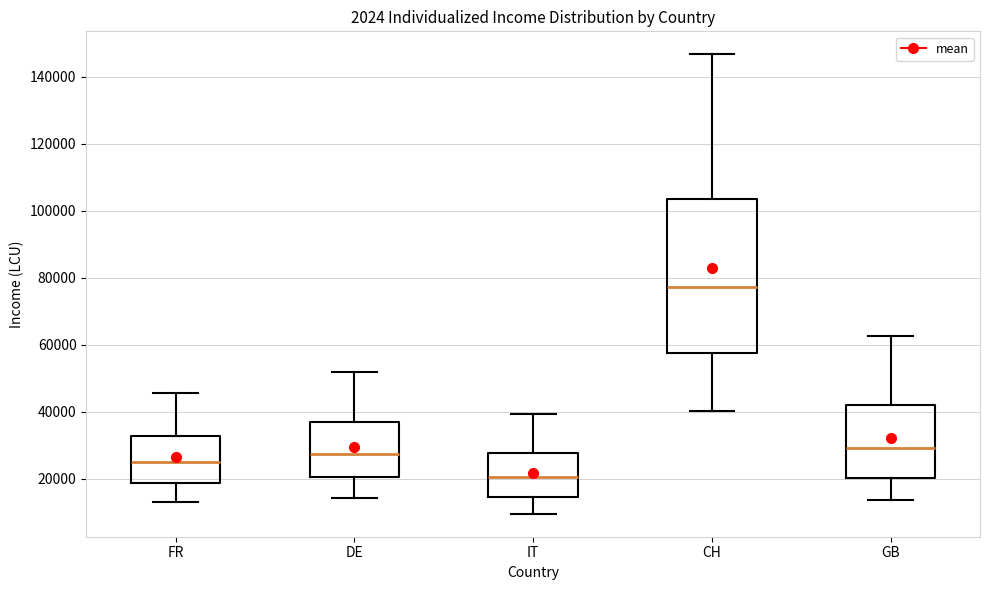

Reading left to right, read every box against the y-axis: the position of its median line, the range the box covers, and the ends of its whiskers. The values are not printed on the chart, so give them approximately, as read against the axis.

FR: median 26000, box 18000 to 32000, whiskers 12000 to 46000
DE: median 28000, box 20000 to 36000, whiskers 14000 to 52000
IT: median 20000, box 14000 to 28000, whiskers 10000 to 40000
CH: median 78000, box 58000 to 104000, whiskers 40000 to 146000
GB: median 30000, box 20000 to 42000, whiskers 14000 to 62000